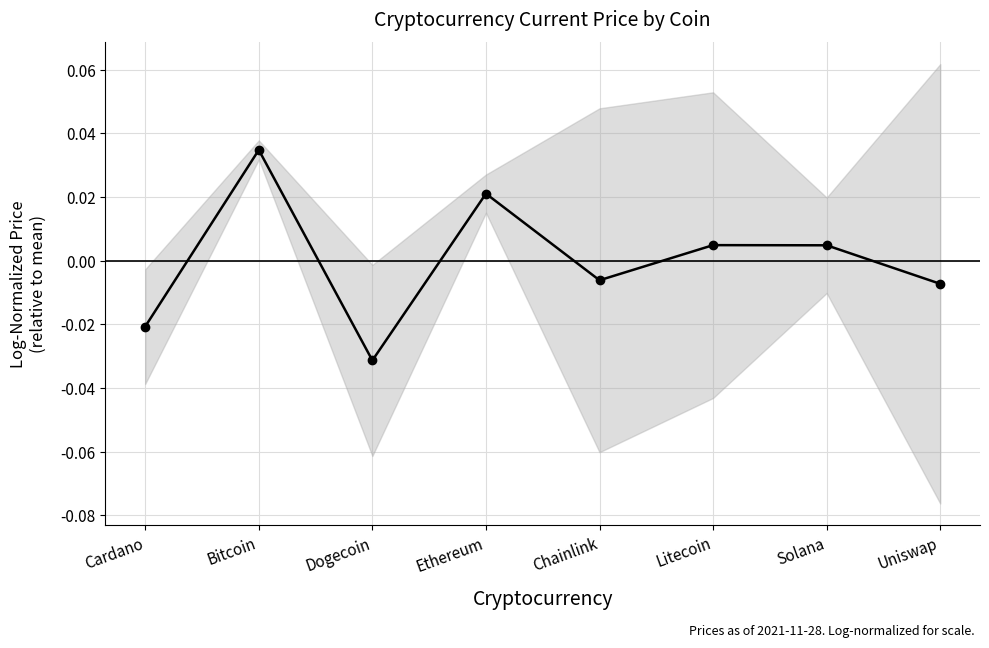

Where does the data first go above 0?

Bitcoin